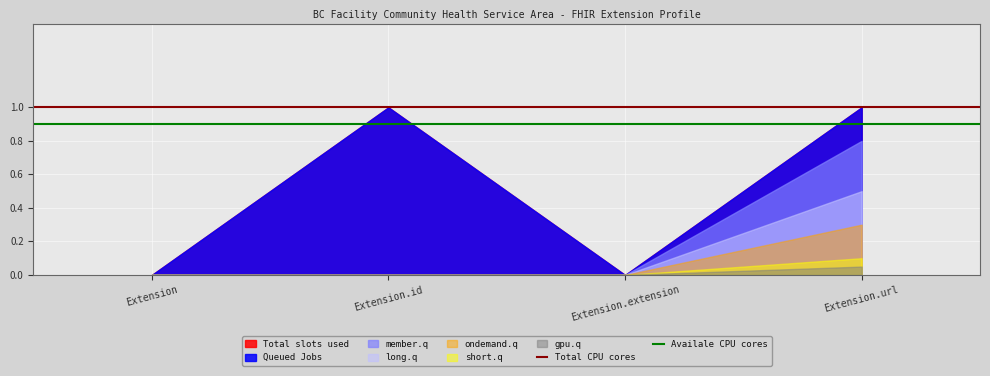

What is the lowest value of the Availale CPU cores series?

0.9